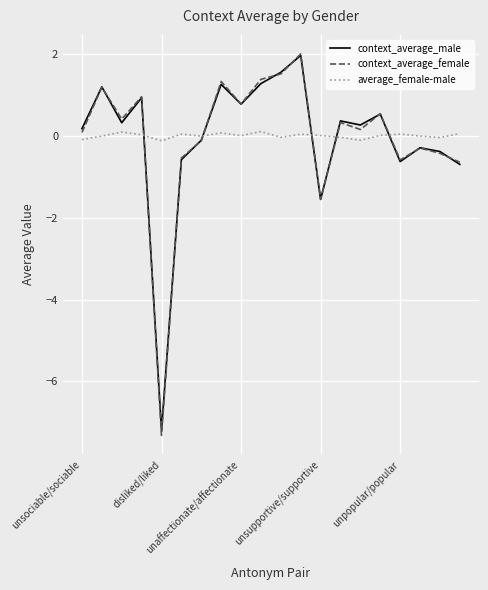

What is the difference between the maximum and minimum values in the context_average_female series?

9.3